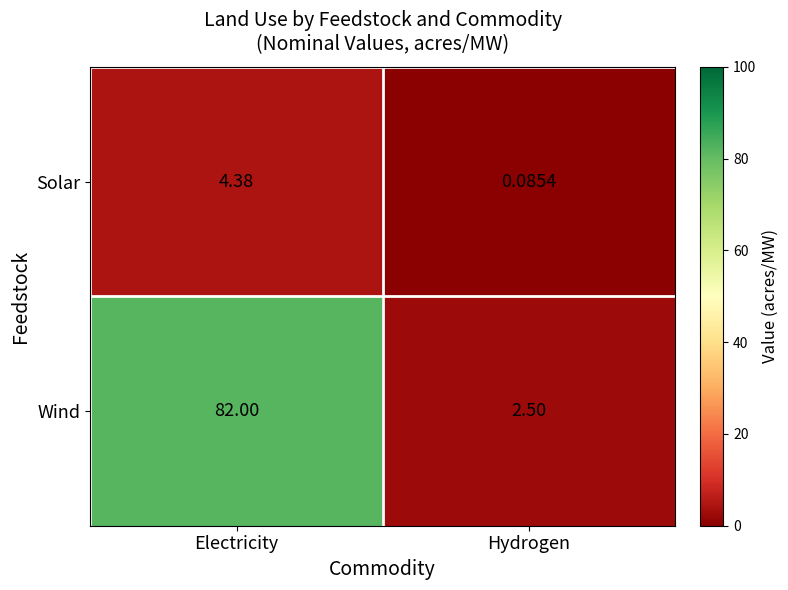

Which category has the highest value in the Wind series?

Electricity